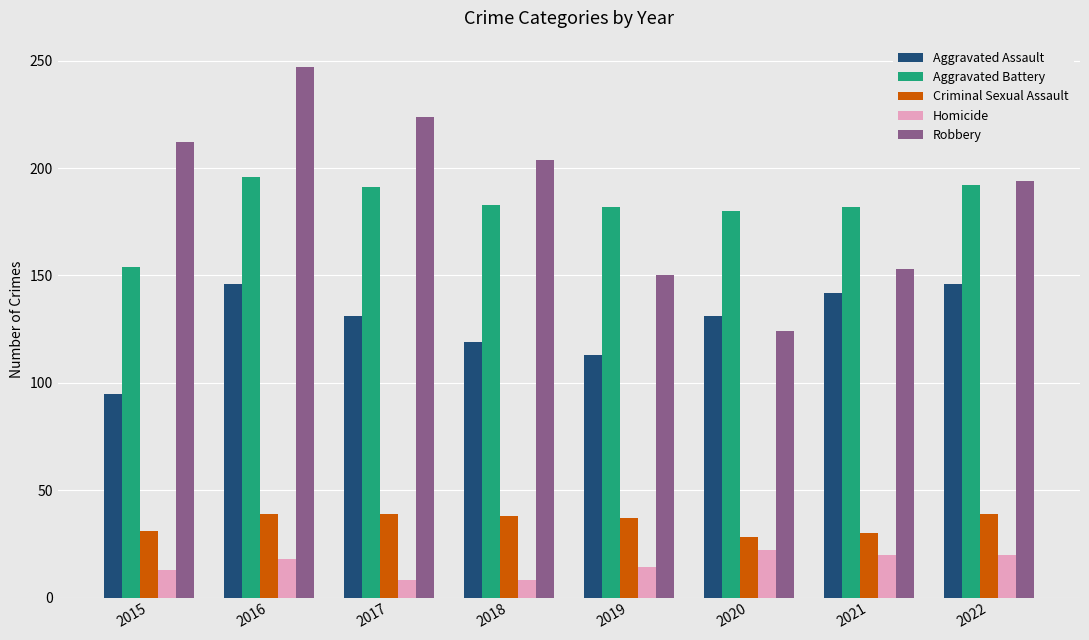

What is the value of the Robbery bar at the 4th from the left?

204